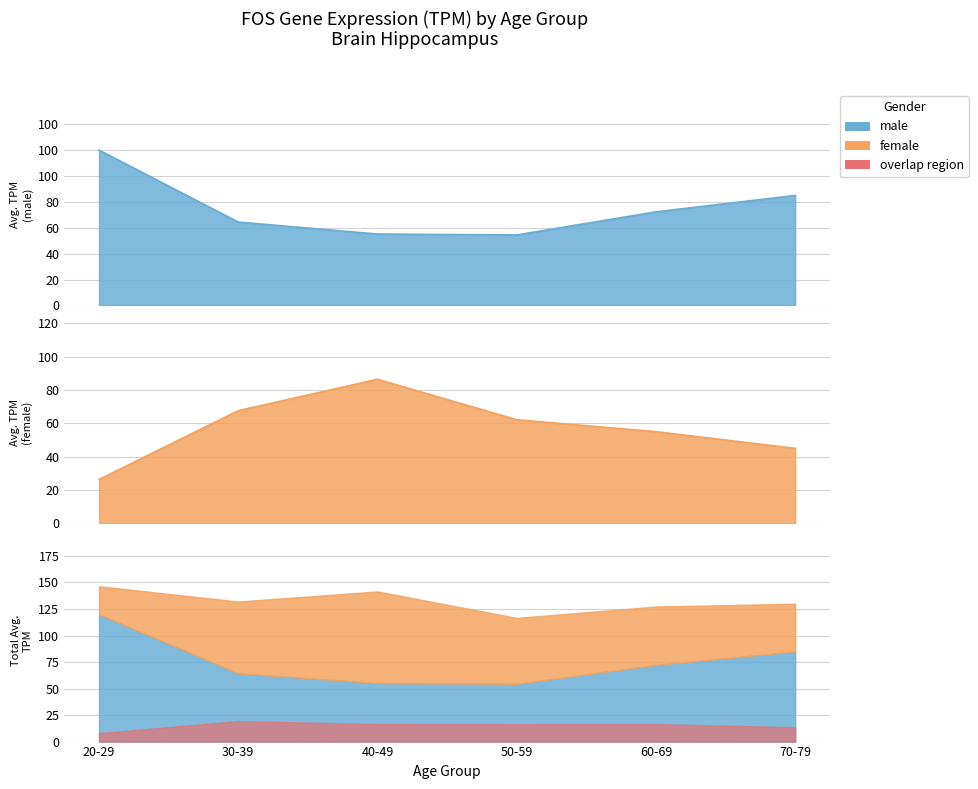

Between 30-39 and 60-69, which series saw the biggest shift?

female